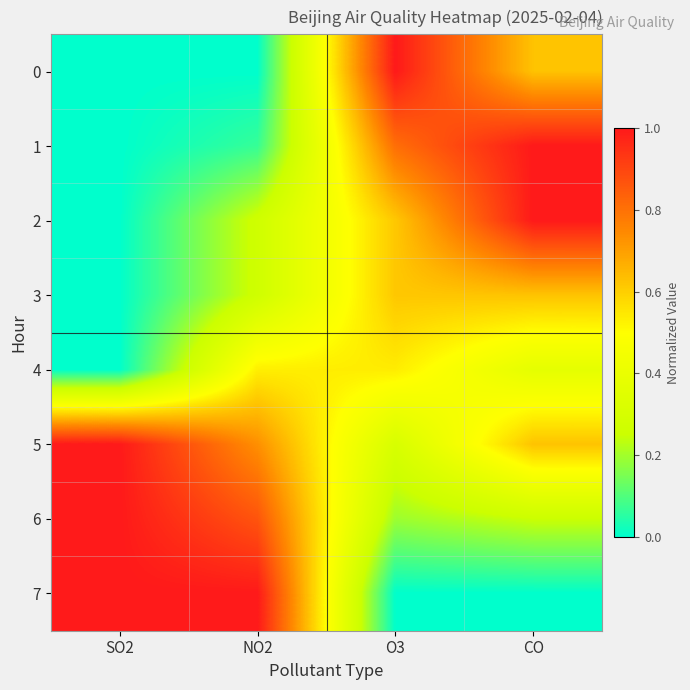

Which label corresponds to the largest value in the chart?

O3